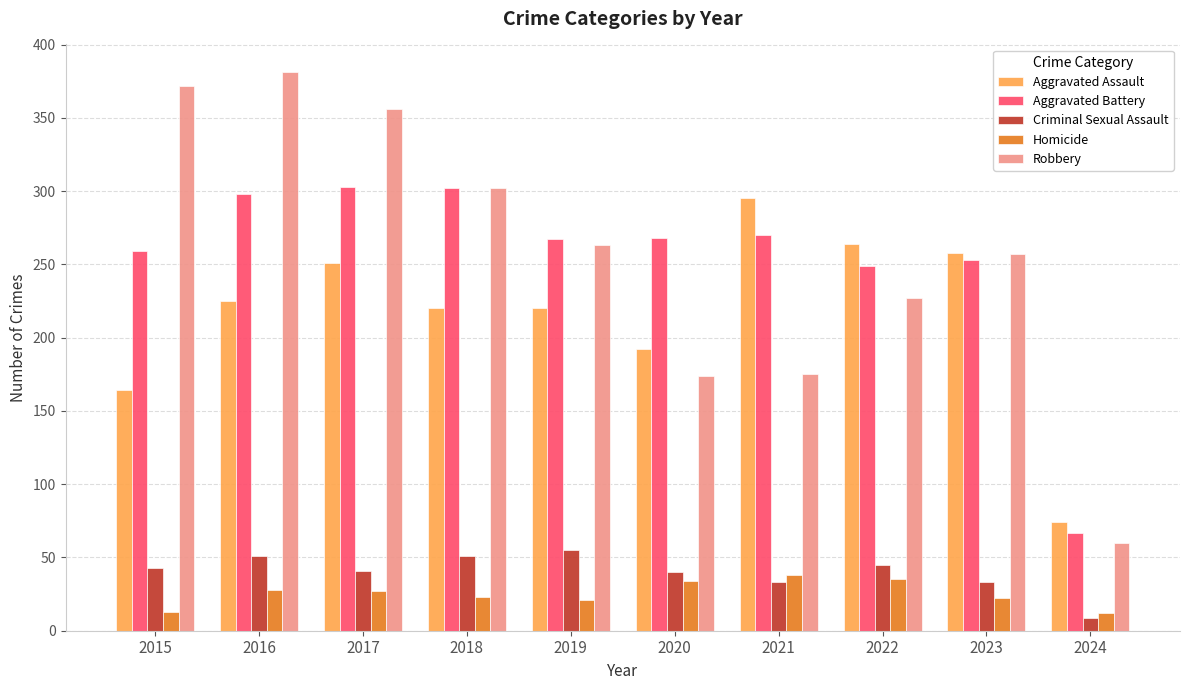

What is the total value across all series at 2023?

823